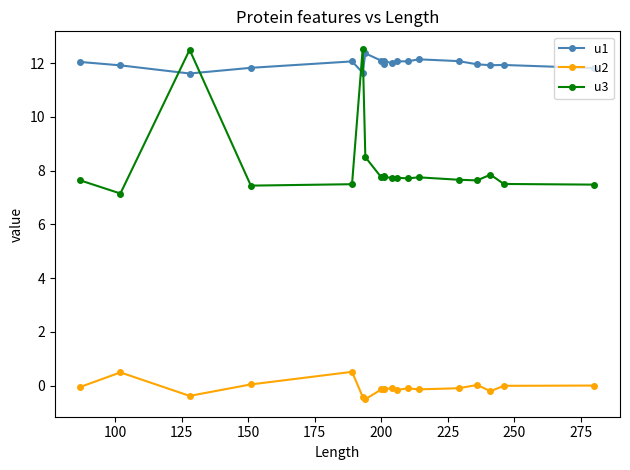

True or false: u3 has more than 1 interior local peaks.

True